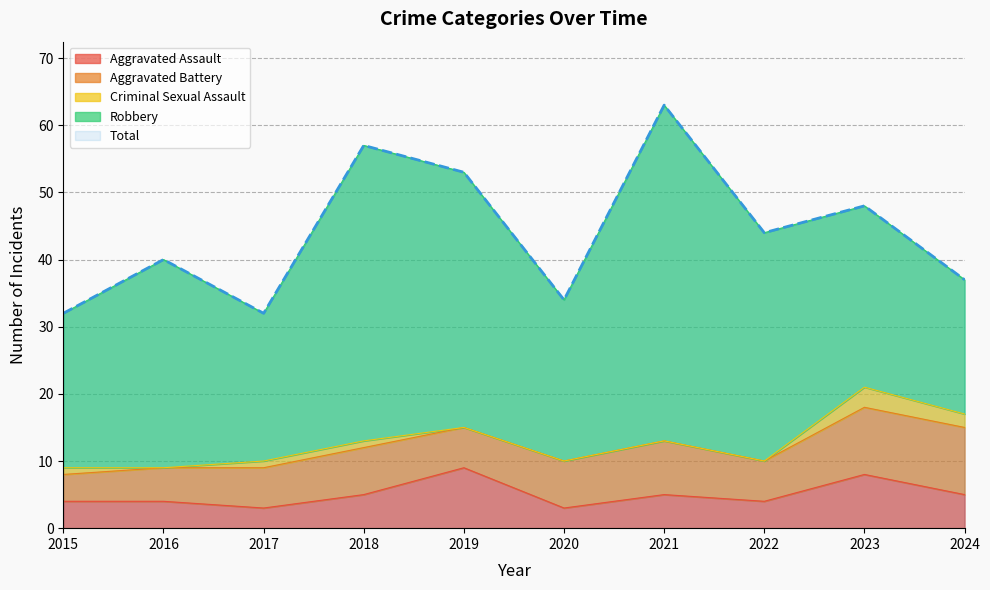

Count the number of categories in the chart.

10